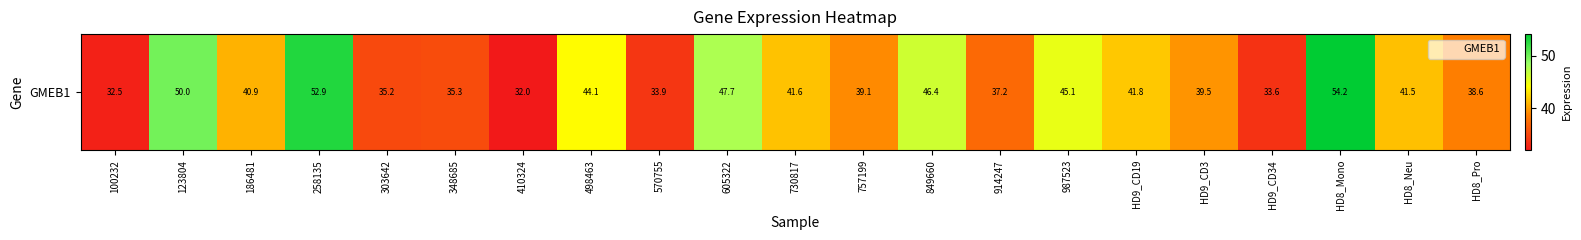

Rank the categories by value from highest to lowest.

HD8_Mono, 258135, 123804, 605322, 849660, 987523, 498463, HD9_CD19, 730817, HD8_Neu, 186481, HD9_CD3, 757199, HD8_Pro, 914247, 348685, 303642, 570755, HD9_CD34, 100232, 410324